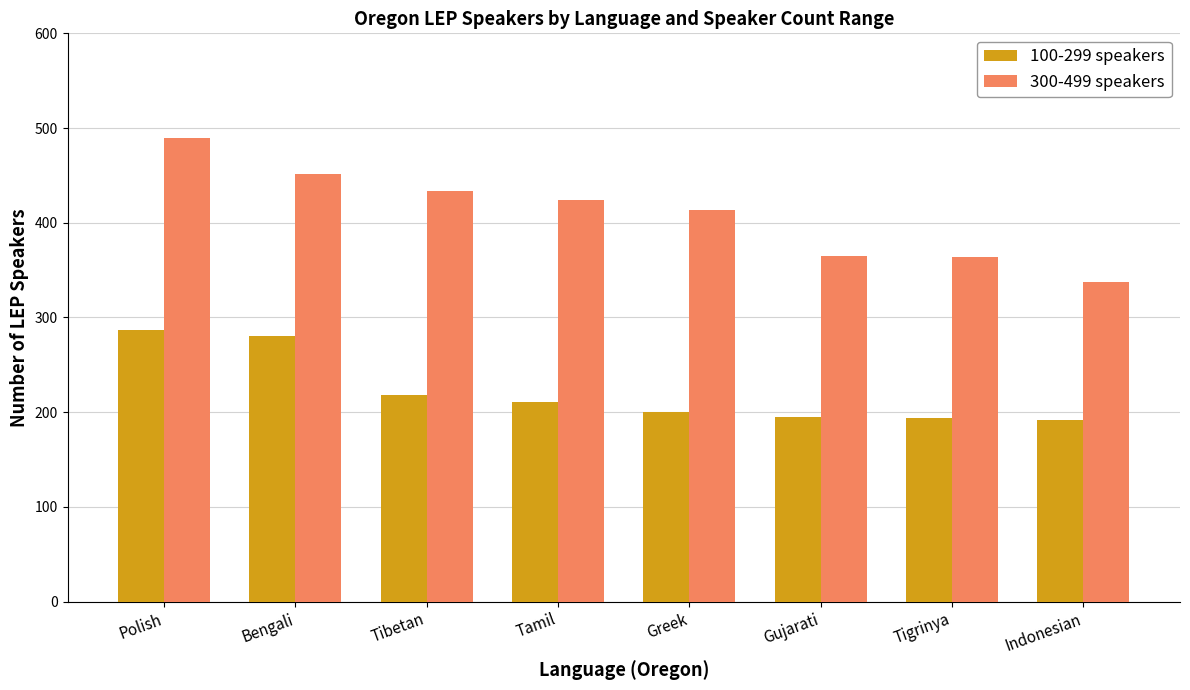

Is the value of 300-499 speakers at Indonesian greater than the value of 100-299 speakers at Bengali?

Yes